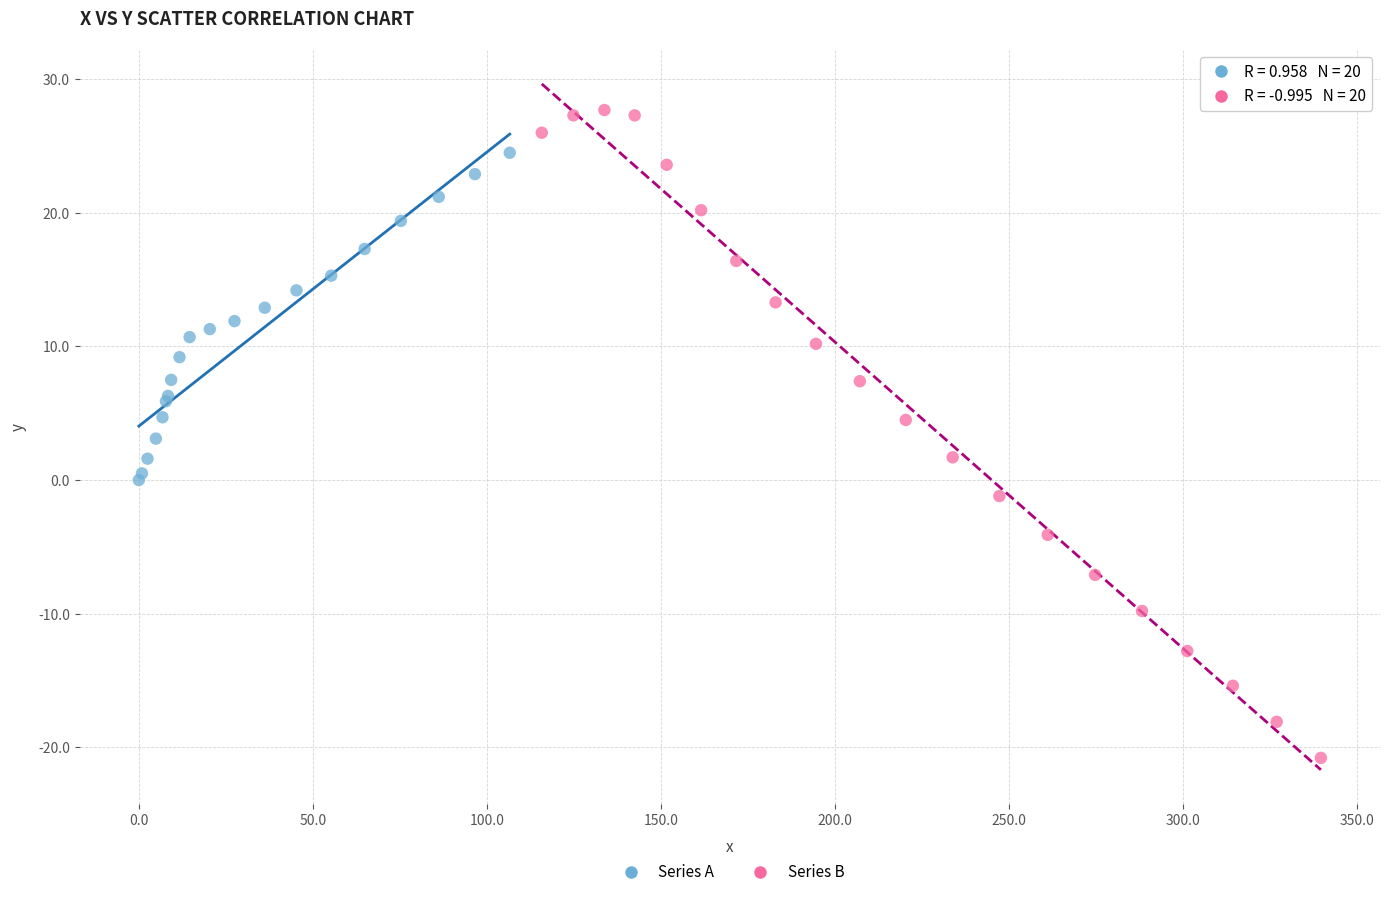

Which series reaches the maximum Y coordinate?

Series B